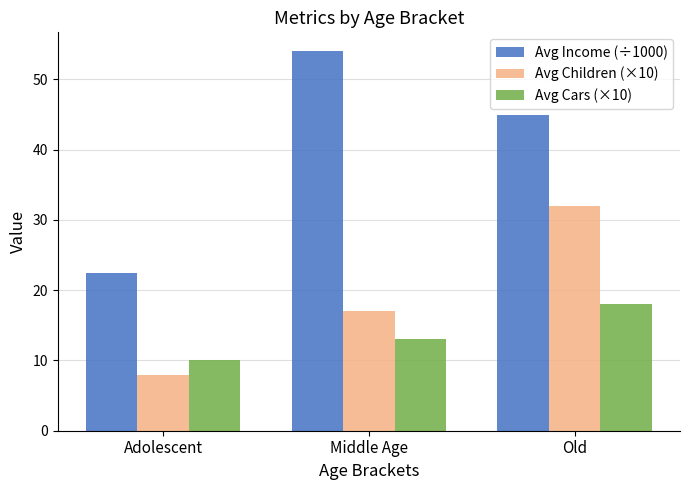

Reading left to right, extract all data points from this chart.

Avg Income (÷1000): Adolescent=22.5	Middle Age=54.0	Old=45.0
Avg Children (×10): Adolescent=8.0	Middle Age=17.0	Old=32.0
Avg Cars (×10): Adolescent=10.0	Middle Age=13.0	Old=18.0